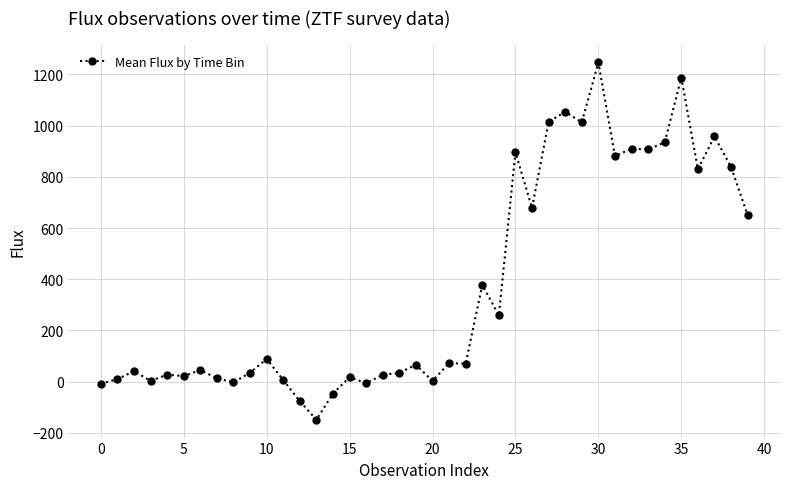

What is the maximum value shown in the chart?

1247.0